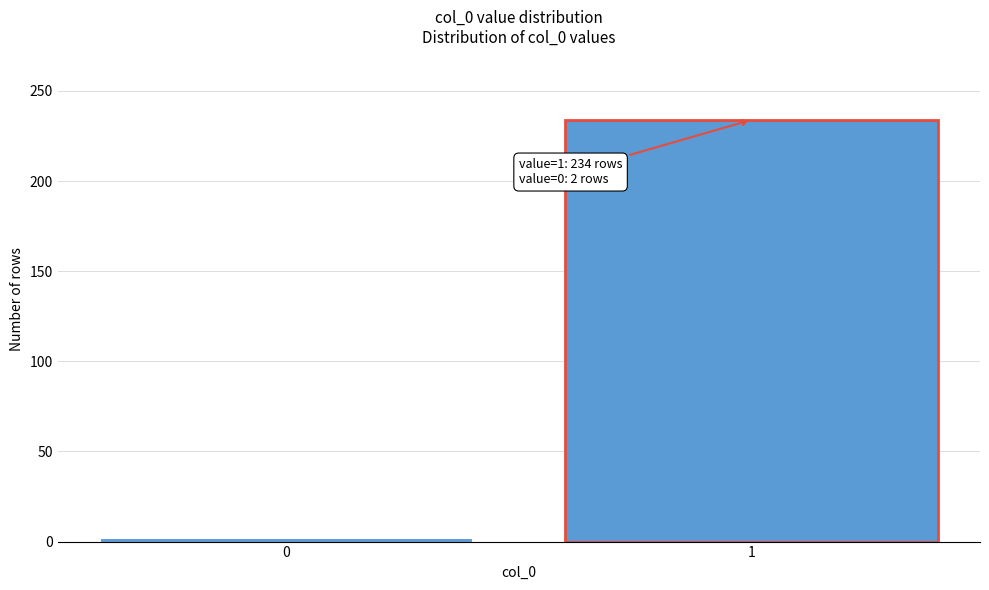

Reading right to left, list all the values displayed in this chart.

1=234	0=2